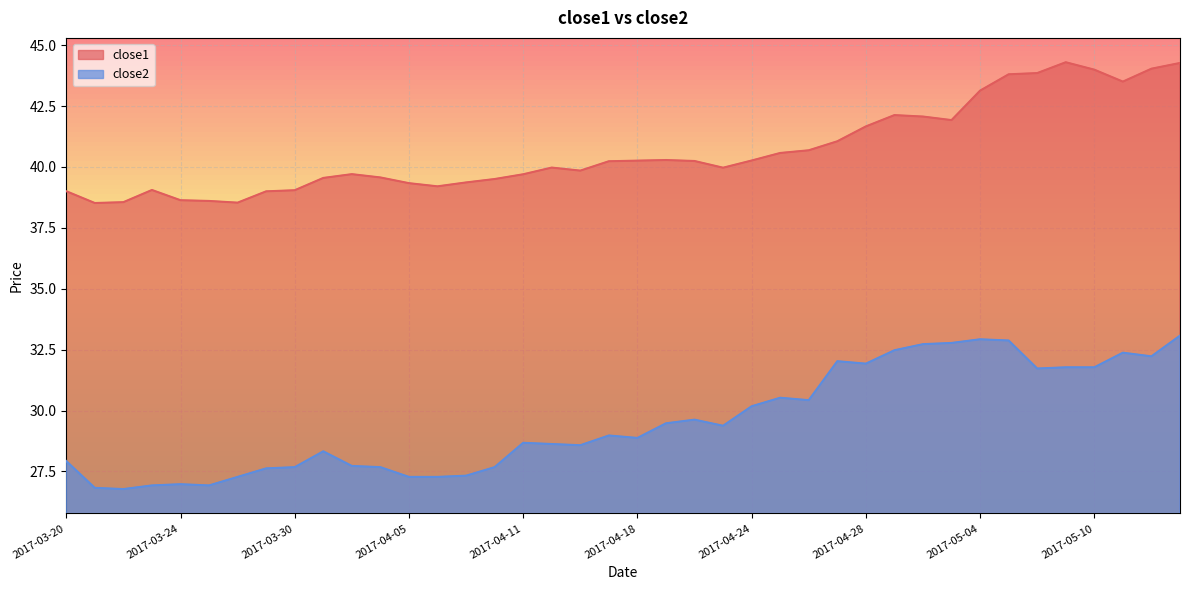

What is the difference between the close1 values at 2017-04-26 and 2017-05-05?

3.1